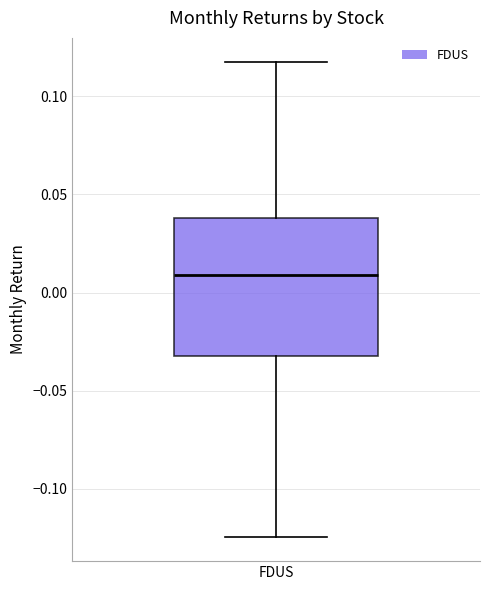

Where is the upper edge of the box for FDUS on the y-axis? The values are not printed on the chart, so give them approximately, as read against the axis.

0.040